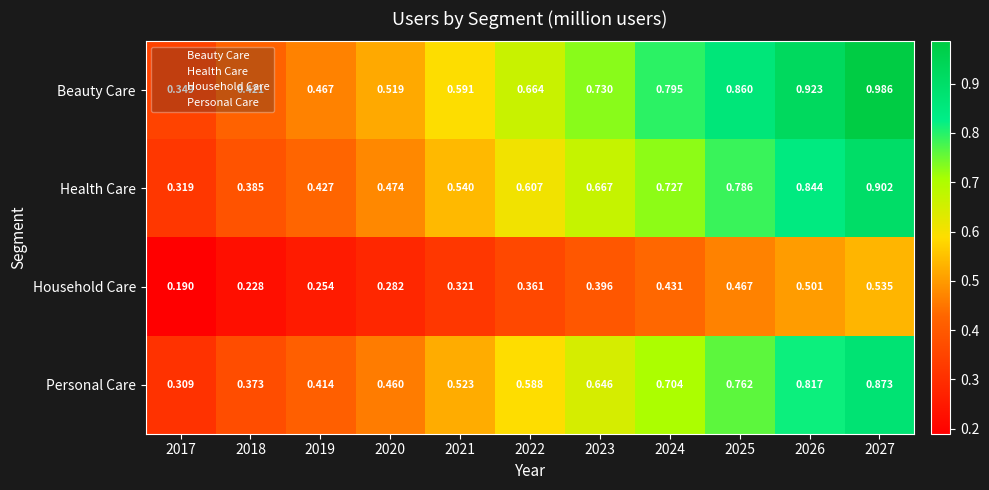

Rank the series by their maximum value, from highest to lowest.

Beauty Care, Health Care, Personal Care, Household Care